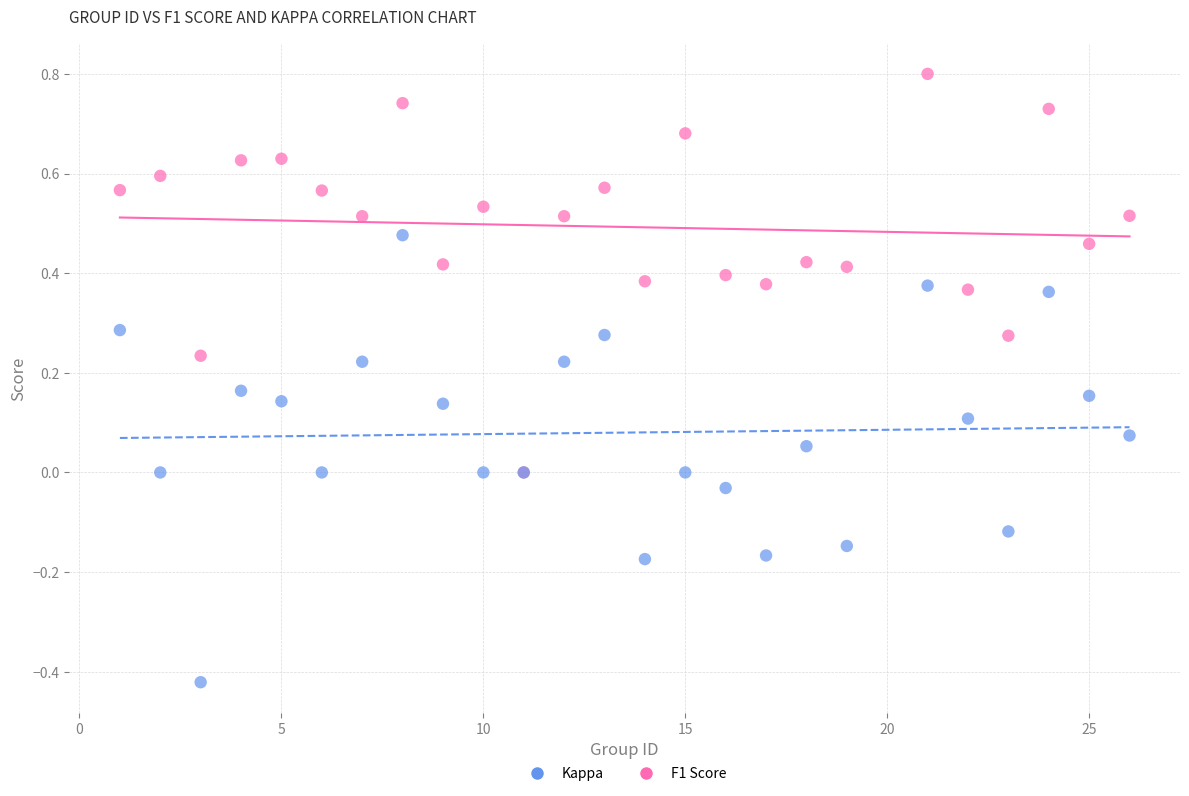

What are all the series names shown in the legend?

Kappa, F1 Score